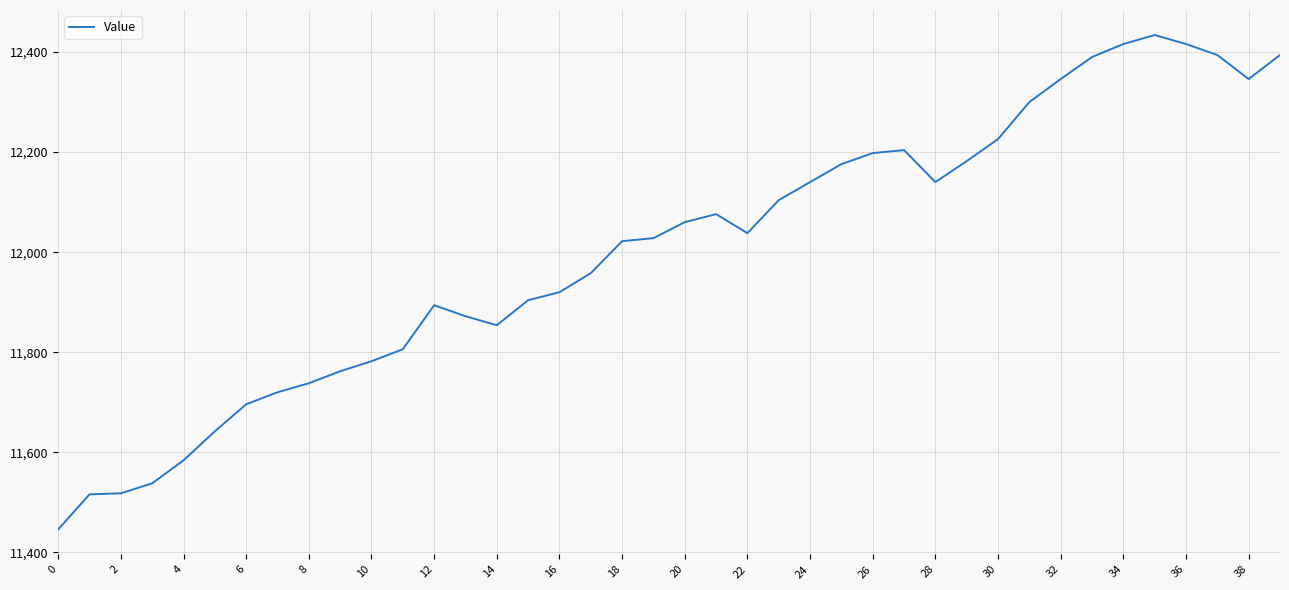

What is the greatest value displayed?

12434